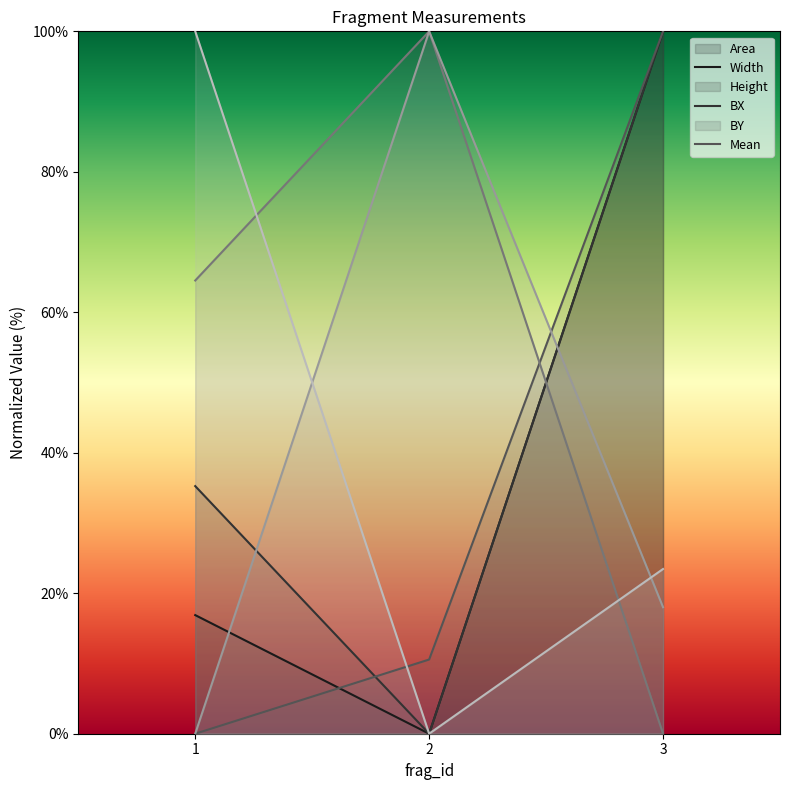

Reading left to right, extract all data points from this chart.

Area: 1=16.9	2=0.0	3=100.0
Mean: 1=100.0	2=0.0	3=23.5
Width: 1=35.3	2=0.0	3=100.0
Height: 1=0.0	2=10.6	3=100.0
BX: 1=64.5	2=100.0	3=0.0
BY: 1=0.0	2=100.0	3=18.0